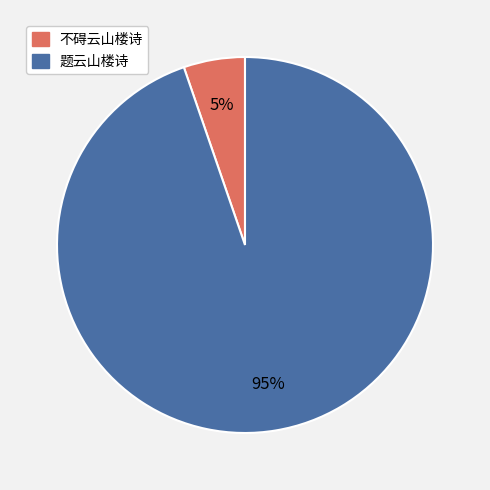

Which slice is the largest?

题云山楼诗